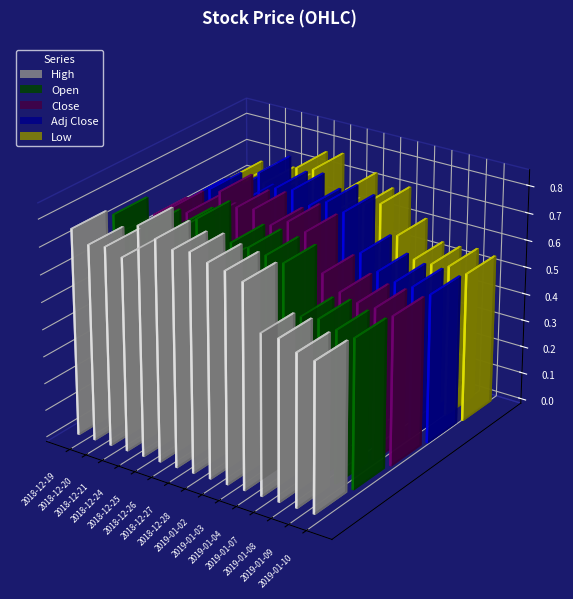

Reading right to left, list all the values displayed in this chart.

High: 2019-01-10=0.6	2019-01-09=0.6	2019-01-08=0.6	2019-01-07=0.6	2019-01-04=0.8	2019-01-03=0.8	2019-01-02=0.8	2018-12-28=0.8	2018-12-27=0.8	2018-12-26=0.8	2018-12-25=0.8	2018-12-24=0.7	2018-12-21=0.7	2018-12-20=0.7	2018-12-19=0.8
Open: 2019-01-10=0.6	2019-01-09=0.6	2019-01-08=0.6	2019-01-07=0.6	2019-01-04=0.7	2019-01-03=0.8	2019-01-02=0.8	2018-12-28=0.8	2018-12-27=0.7	2018-12-26=0.8	2018-12-25=0.8	2018-12-24=0.7	2018-12-21=0.7	2018-12-20=0.7	2018-12-19=0.7
Close: 2019-01-10=0.6	2019-01-09=0.6	2019-01-08=0.6	2019-01-07=0.6	2019-01-04=0.6	2019-01-03=0.8	2019-01-02=0.8	2018-12-28=0.8	2018-12-27=0.8	2018-12-26=0.8	2018-12-25=0.8	2018-12-24=0.7	2018-12-21=0.7	2018-12-20=0.7	2018-12-19=0.7
Adj Close: 2019-01-10=0.6	2019-01-09=0.6	2019-01-08=0.6	2019-01-07=0.6	2019-01-04=0.6	2019-01-03=0.8	2019-01-02=0.8	2018-12-28=0.8	2018-12-27=0.8	2018-12-26=0.8	2018-12-25=0.8	2018-12-24=0.7	2018-12-21=0.7	2018-12-20=0.7	2018-12-19=0.7
Low: 2019-01-10=0.6	2019-01-09=0.6	2019-01-08=0.6	2019-01-07=0.6	2019-01-04=0.6	2019-01-03=0.7	2019-01-02=0.7	2018-12-28=0.7	2018-12-27=0.6	2018-12-26=0.8	2018-12-25=0.8	2018-12-24=0.7	2018-12-21=0.7	2018-12-20=0.7	2018-12-19=0.7